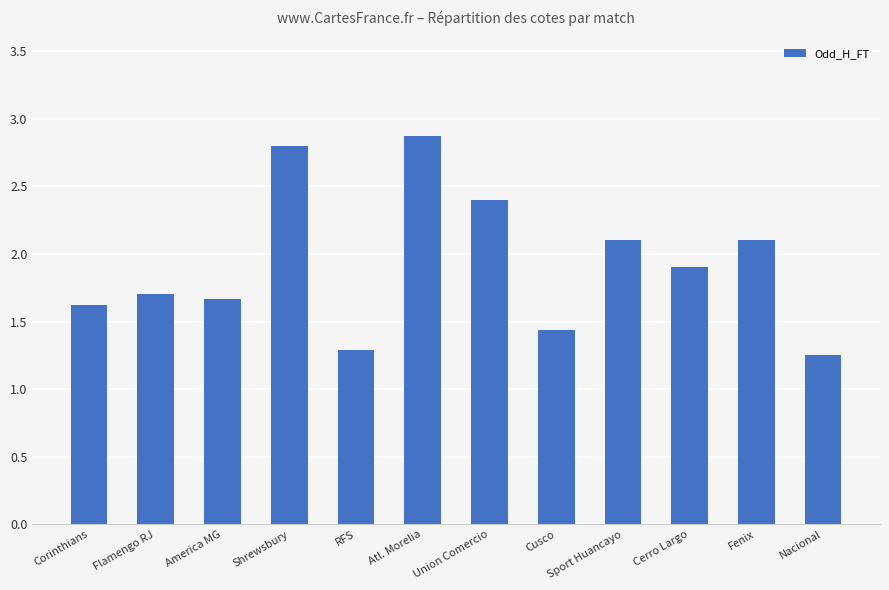

What is the change in value from America MG to Cusco?

-0.2